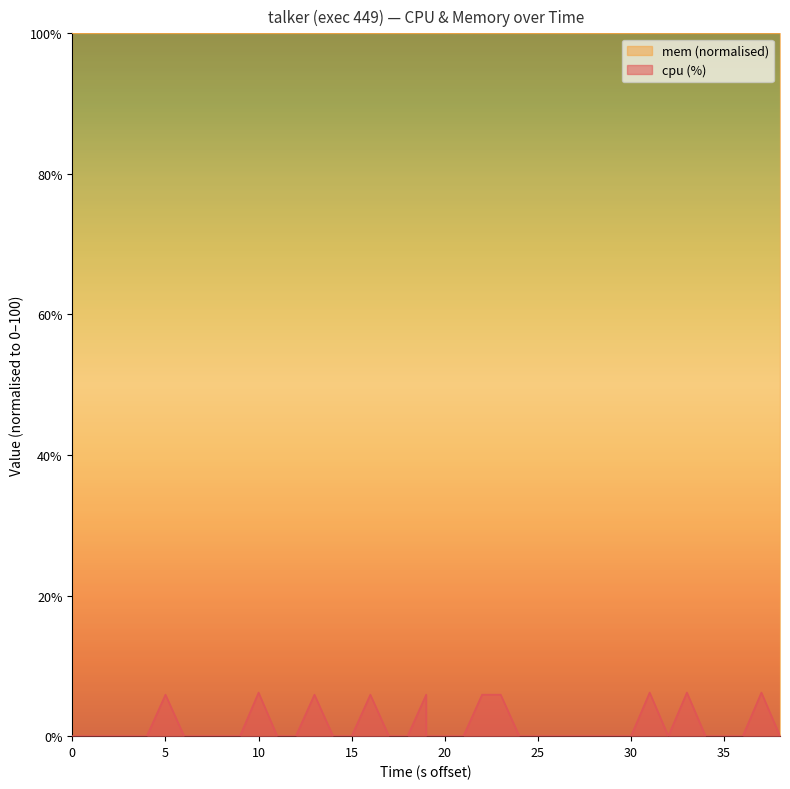

How many interior local valleys (lower than both neighbors) does the data have?

1